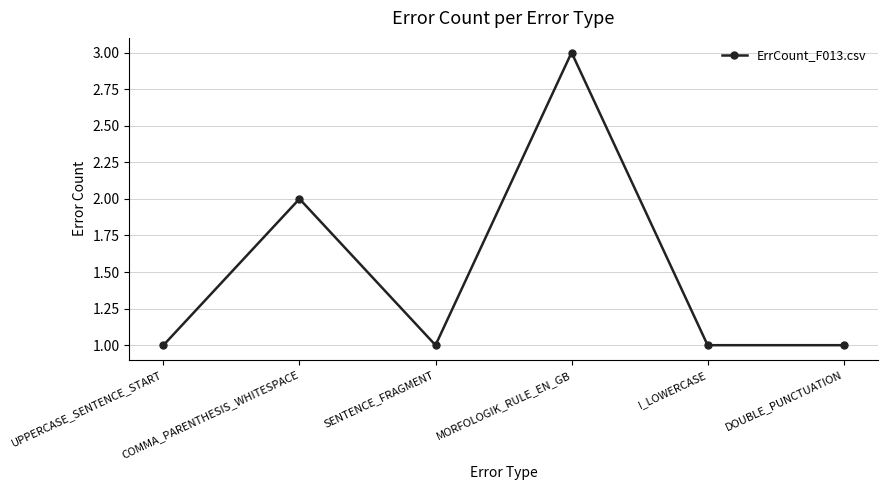

What is the change in value from COMMA_PARENTHESIS_WHITESPACE to MORFOLOGIK_RULE_EN_GB?

+1